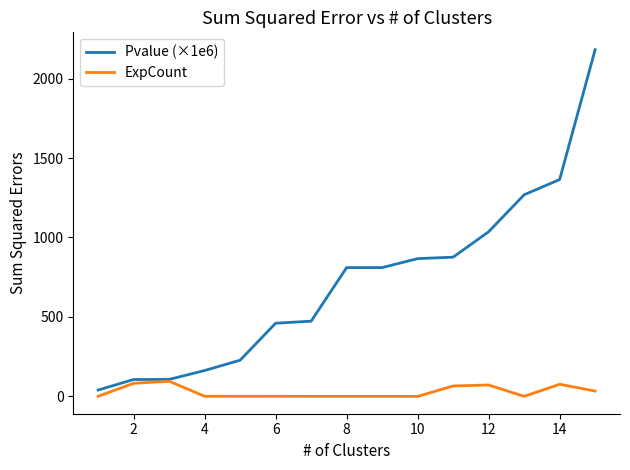

At how many categories does at least one series exceed 507?

8